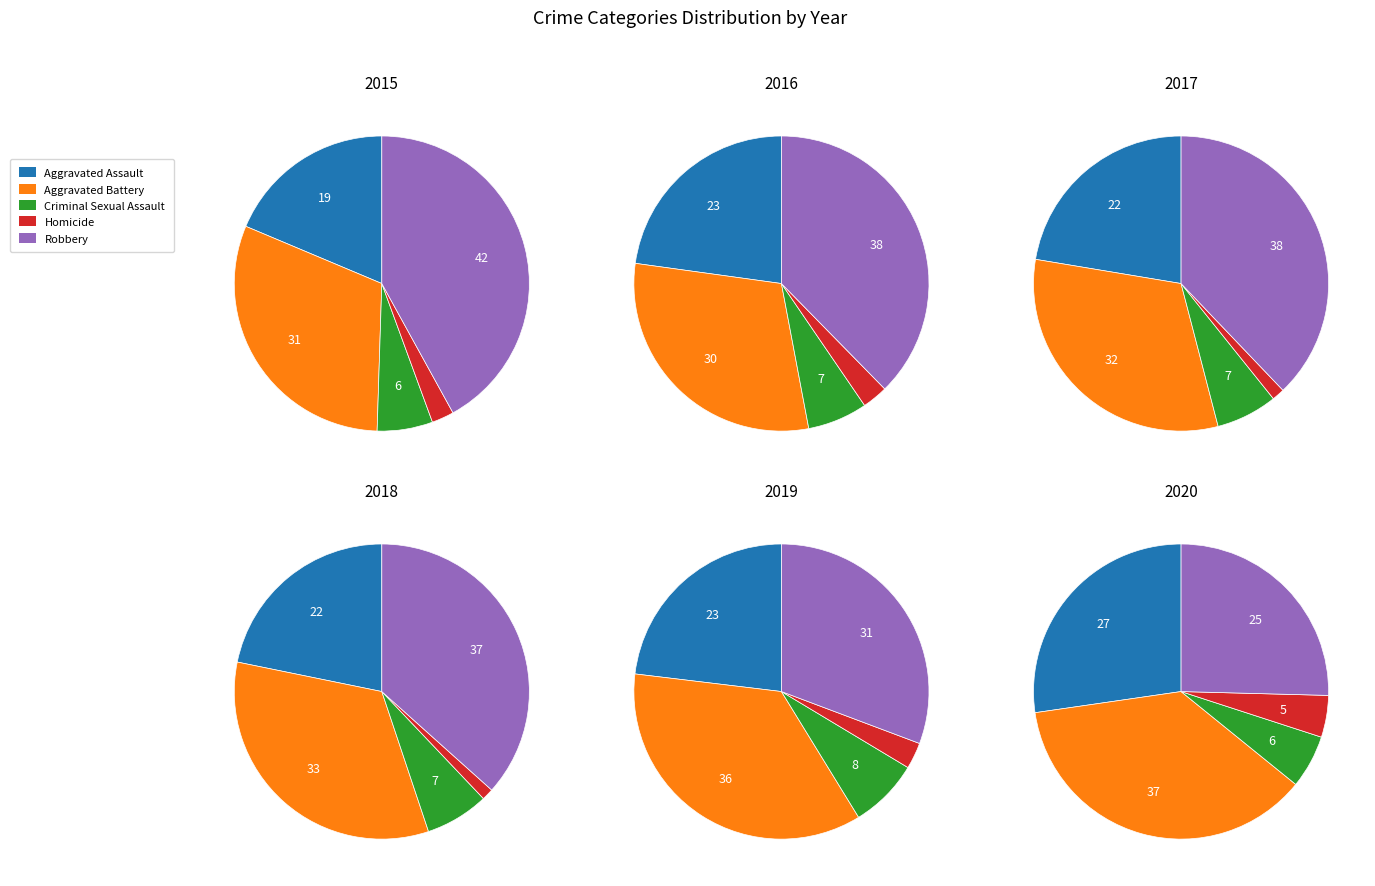

Between Criminal Sexual Assault and Aggravated Battery, which is larger?

Aggravated Battery